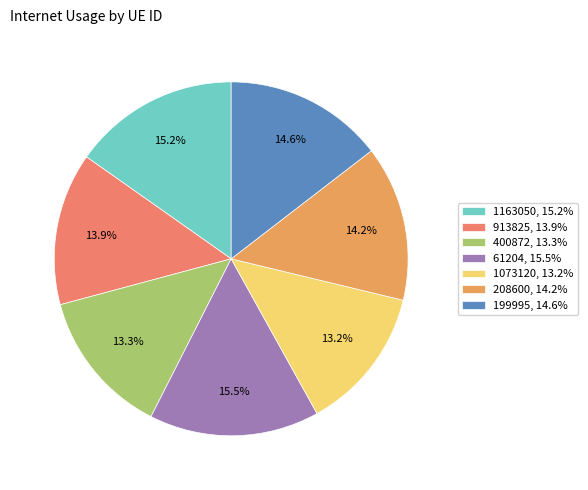

Which slice is the largest?

61204